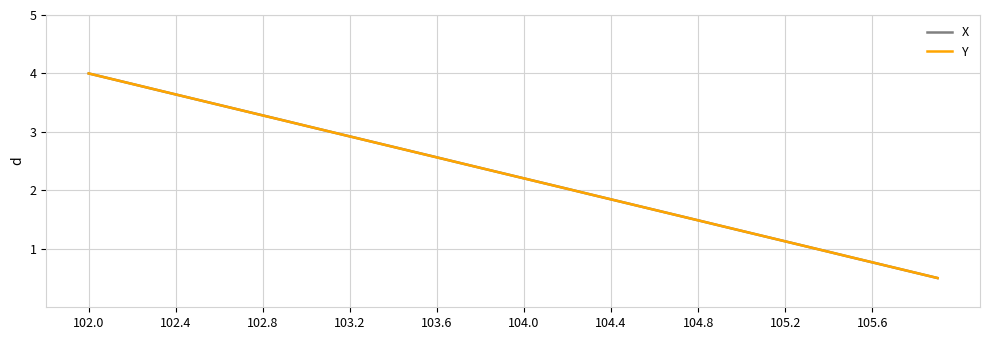

What is the difference between the second highest and second lowest values in the Y series?

3.3